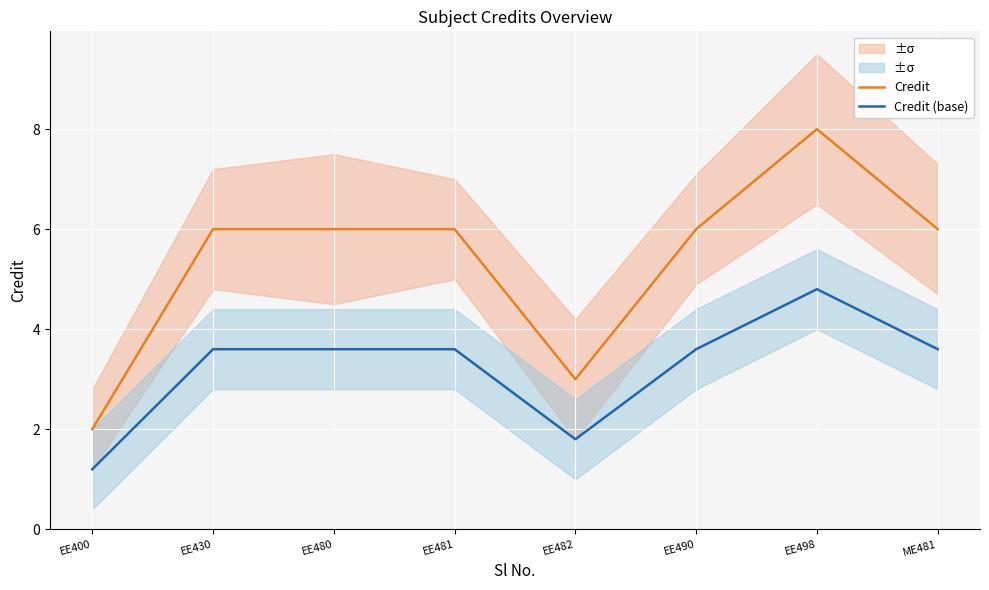

What is the spread (max minus min) of values at EE480?

2.4